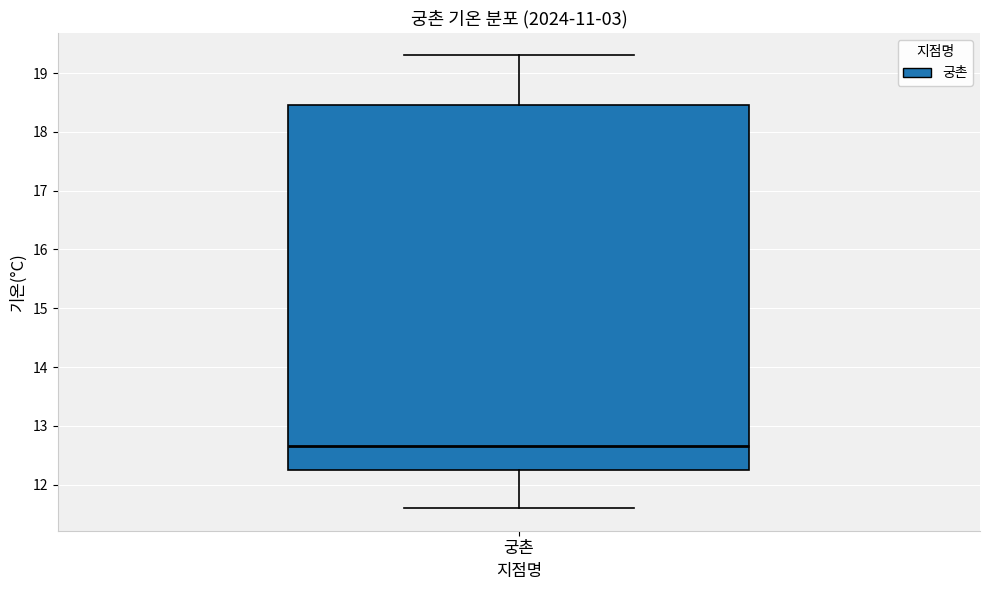

Read this box plot against the y-axis: the position of the median line, the range covered by the box, and the ends of both whiskers. The values are not printed on the chart, so give them approximately, as read against the axis.

median 12.7, box 12.3 to 18.5, whiskers 11.6 to 19.3